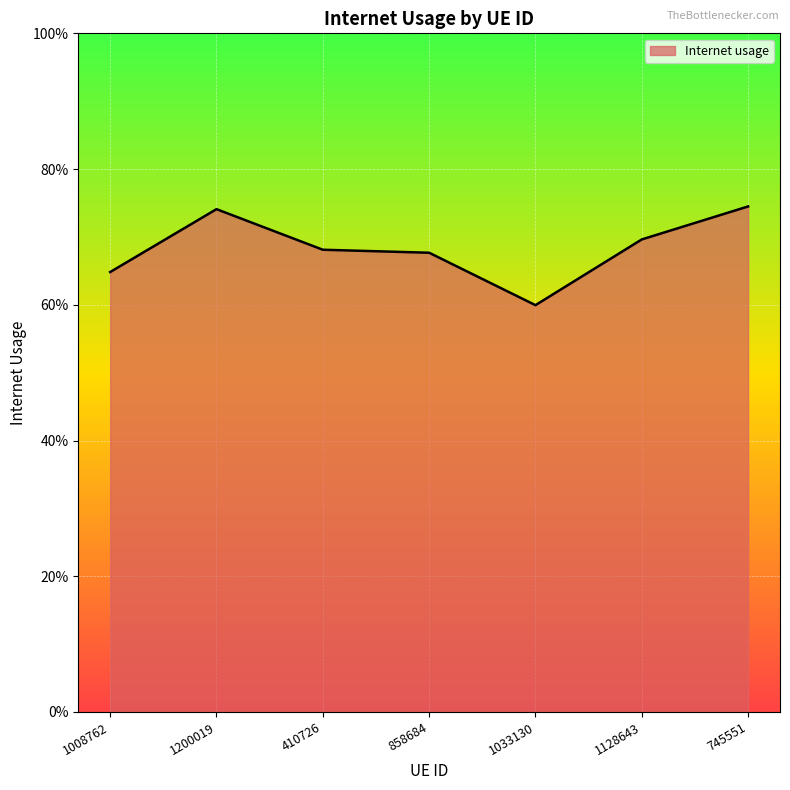

Which category has the lowest value across all series?

1033130